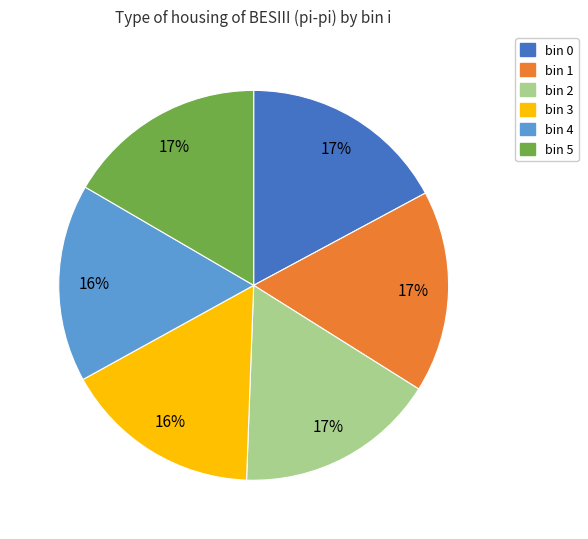

Is it true that bin 1 is 17% of the pie?

True